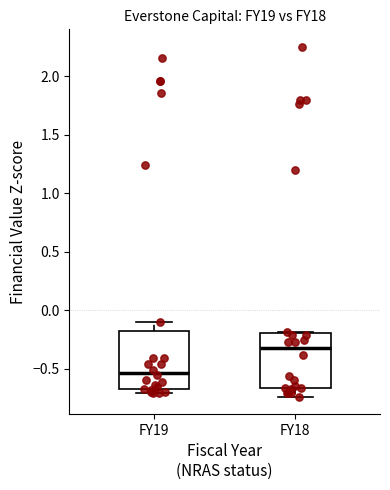

Reading left to right, read every box against the y-axis: the position of its median line, the range the box covers, and the ends of its whiskers. The values are not printed on the chart, so give them approximately, as read against the axis.

FY19: median -0.55, box -0.65 to -0.20, whiskers -0.70 to -0.10
FY18: median -0.35, box -0.65 to -0.20, whiskers -0.75 to -0.20